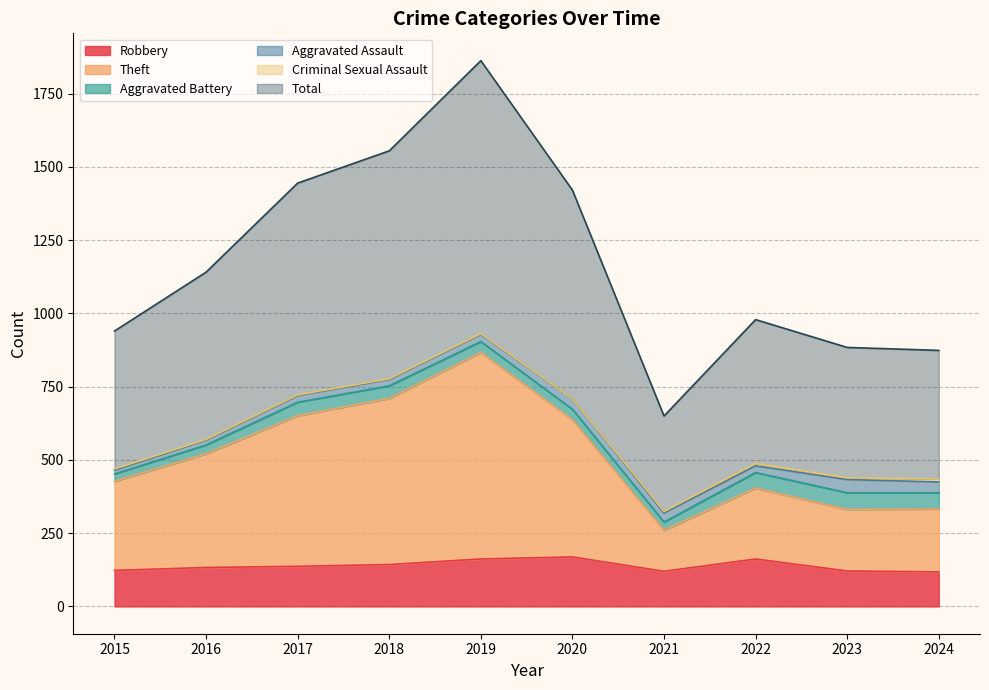

Which category has the highest value in the Theft series?

2019